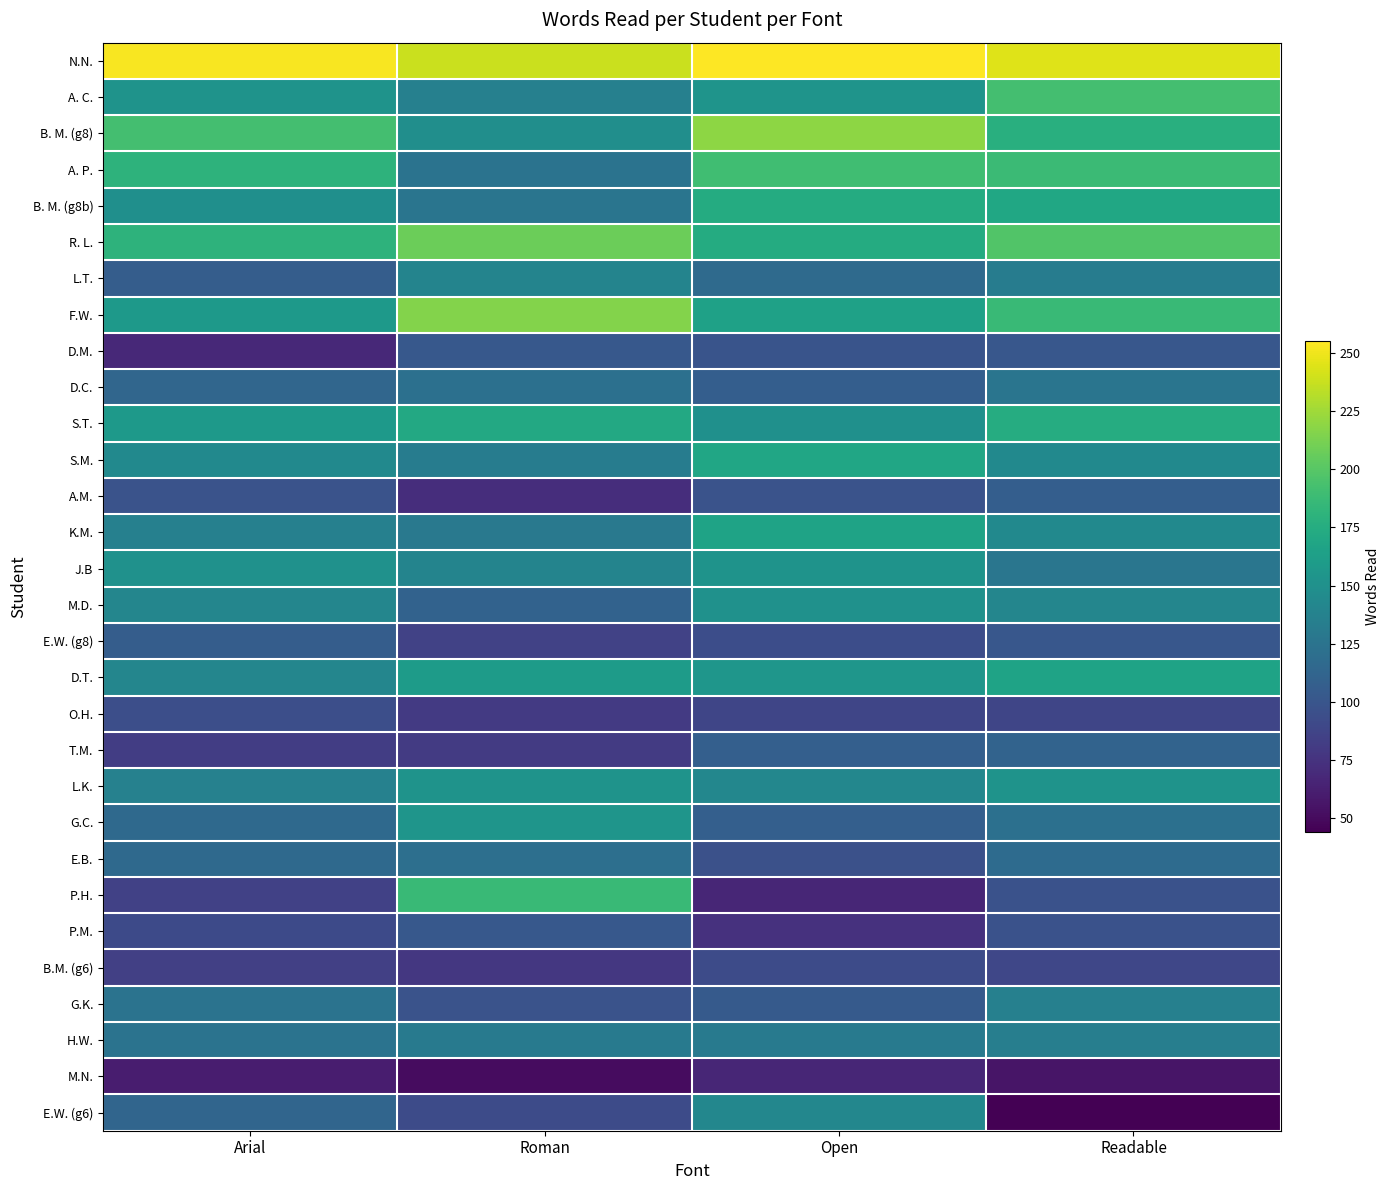

Reading left to right, extract all data points from this chart.

N.N.: Arial=253	Roman=238	Open=255	Readable=245
A. C.: Arial=152	Roman=136	Open=153	Readable=192
B. M. (g8): Arial=192	Roman=148	Open=219	Readable=177
A. P.: Arial=180	Roman=124	Open=190	Readable=188
B. M. (g8b): Arial=149	Roman=126	Open=174	Readable=170
R. L.: Arial=180	Roman=208	Open=174	Readable=198
L.T.: Arial=106	Roman=139	Open=117	Readable=133
F.W.: Arial=157	Roman=216	Open=165	Readable=187
D.M.: Arial=68	Roman=102	Open=99	Readable=101
D.C.: Arial=114	Roman=122	Open=107	Readable=126
S.T.: Arial=157	Roman=171	Open=150	Readable=175
S.M.: Arial=144	Roman=133	Open=169	Readable=144
A.M.: Arial=98	Roman=72	Open=98	Readable=107
K.M.: Arial=136	Roman=129	Open=166	Readable=144
J.B: Arial=151	Roman=139	Open=152	Readable=127
M.D.: Arial=141	Roman=110	Open=151	Readable=141
E.W. (g8): Arial=106	Roman=86	Open=94	Readable=101
D.T.: Arial=141	Roman=160	Open=155	Readable=166
O.H.: Arial=95	Roman=80	Open=88	Readable=88
T.M.: Arial=82	Roman=81	Open=108	Readable=111
L.K.: Arial=137	Roman=152	Open=142	Readable=152
G.C.: Arial=116	Roman=154	Open=108	Readable=122
E.B.: Arial=116	Roman=121	Open=96	Readable=118
P.H.: Arial=85	Roman=187	Open=67	Readable=97
P.M.: Arial=91	Roman=102	Open=74	Readable=97
B.M. (g6): Arial=84	Roman=78	Open=92	Readable=89
G.K.: Arial=124	Roman=98	Open=104	Readable=136
H.W.: Arial=124	Roman=130	Open=131	Readable=134
M.N.: Arial=61	Roman=51	Open=67	Readable=56
E.W. (g6): Arial=113	Roman=92	Open=142	Readable=44